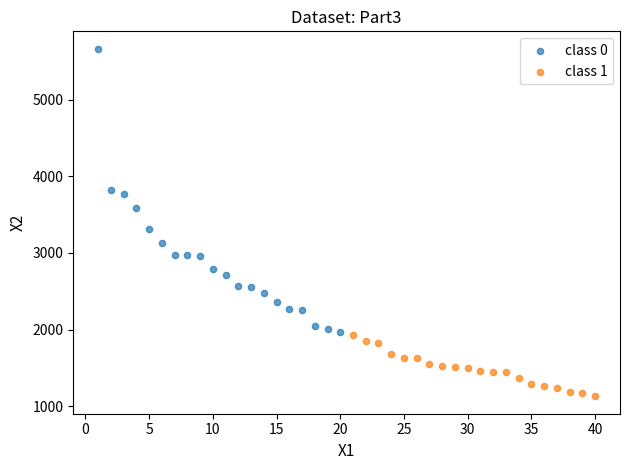

Which series has the largest Y range (max minus min)?

class 0